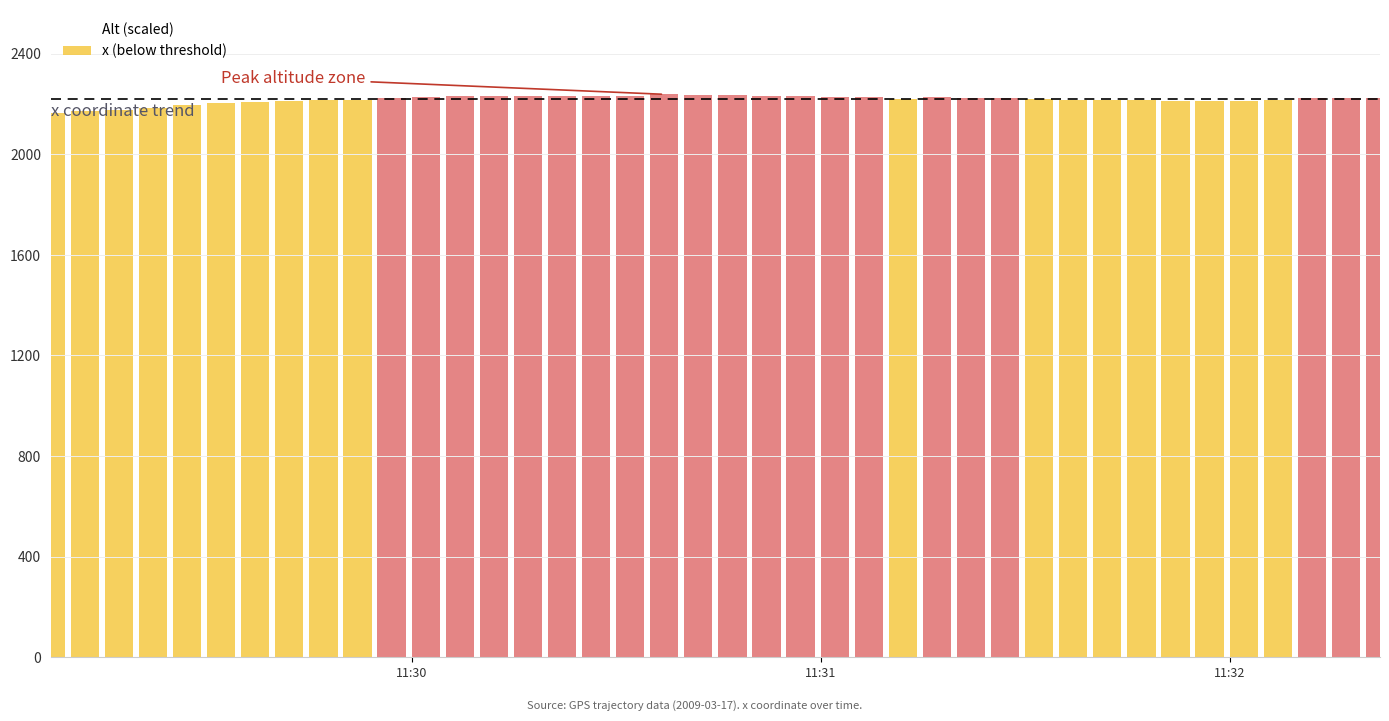

What is the minimum value for Alt (scaled)?

1840.8